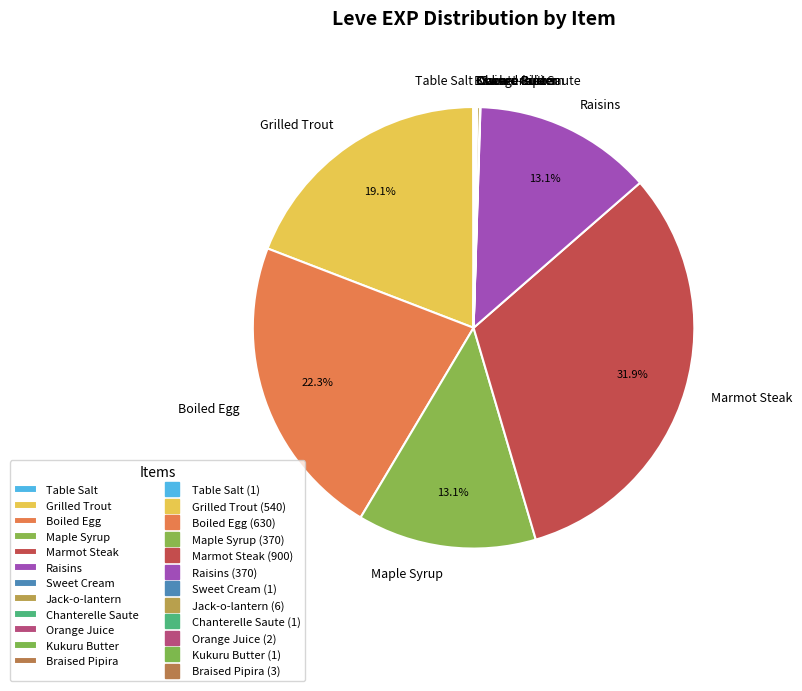

Which category has the biggest portion of the pie?

Marmot Steak